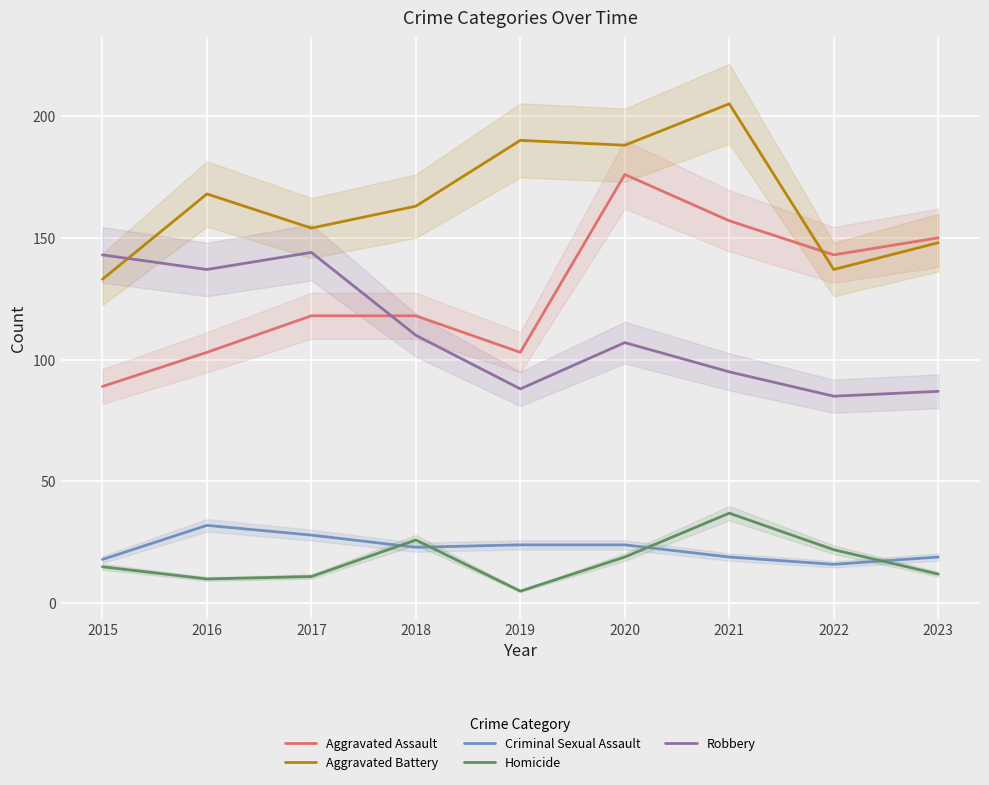

What is the average value of the Homicide series?

17